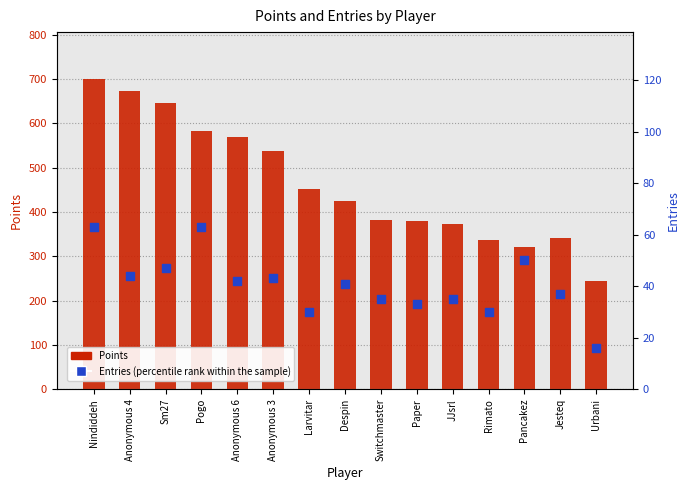

At how many categories does at least one series exceed 211?

15